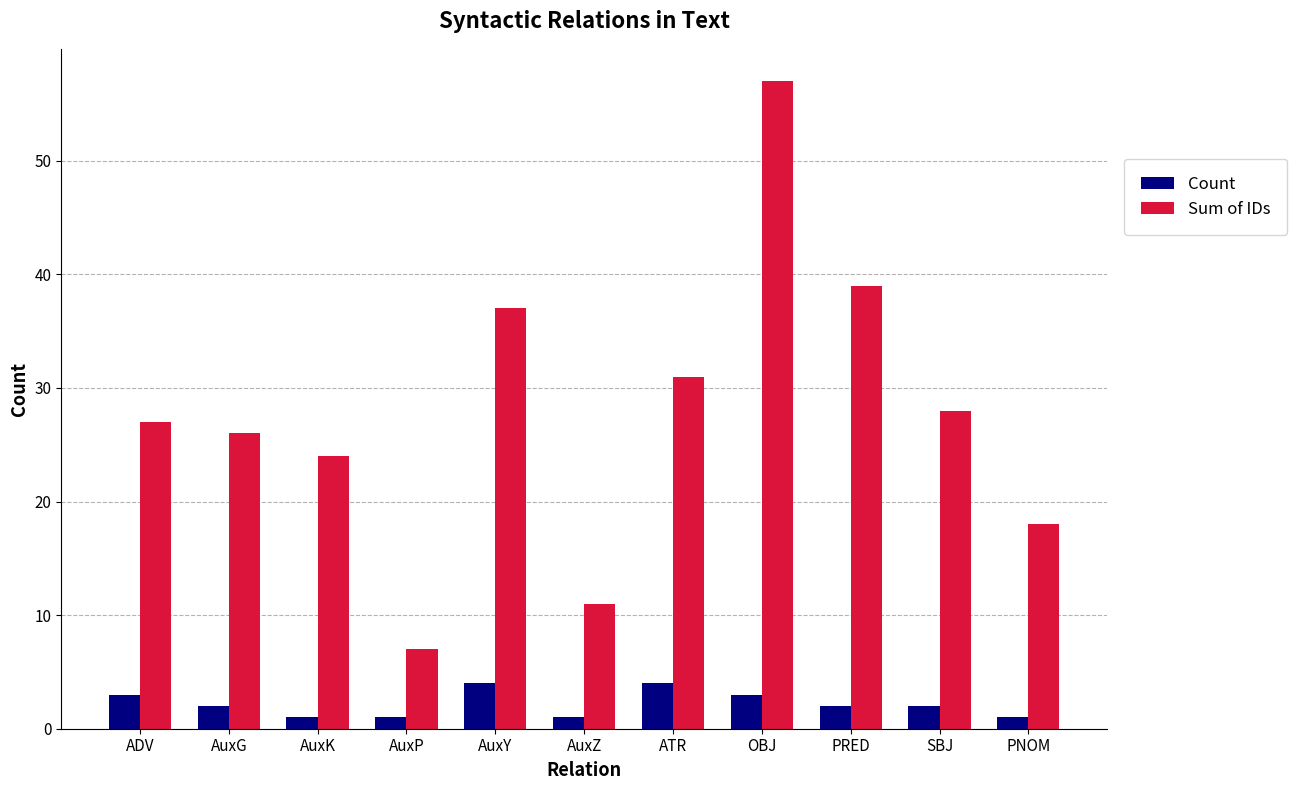

List the series in order of their peak value, highest first.

Sum of IDs, Count